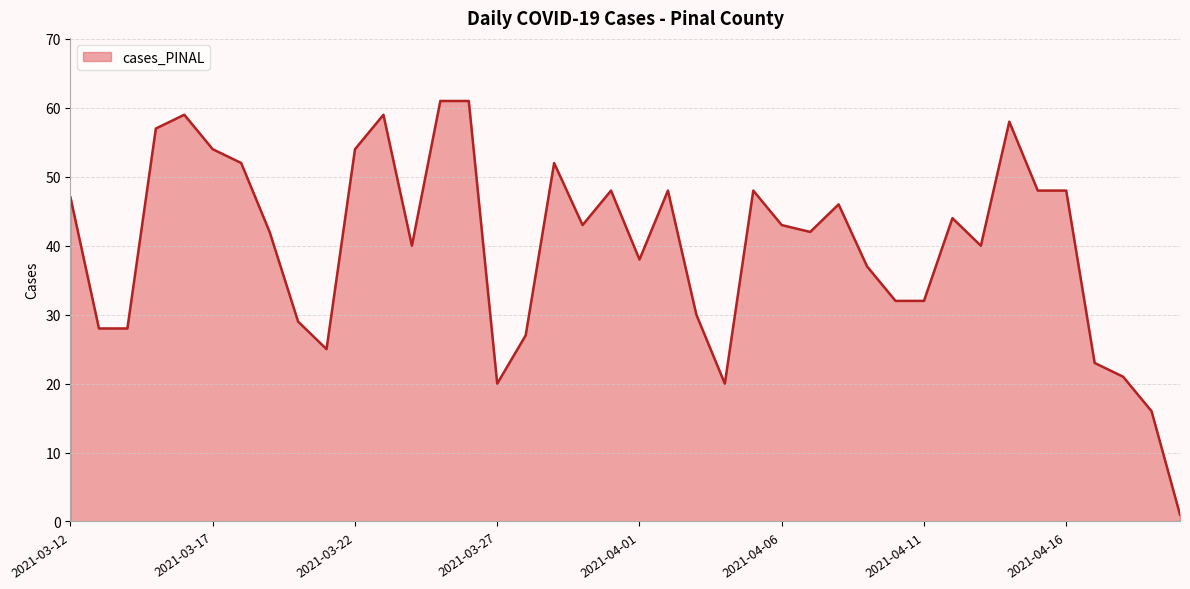

How many values are below 43?

20